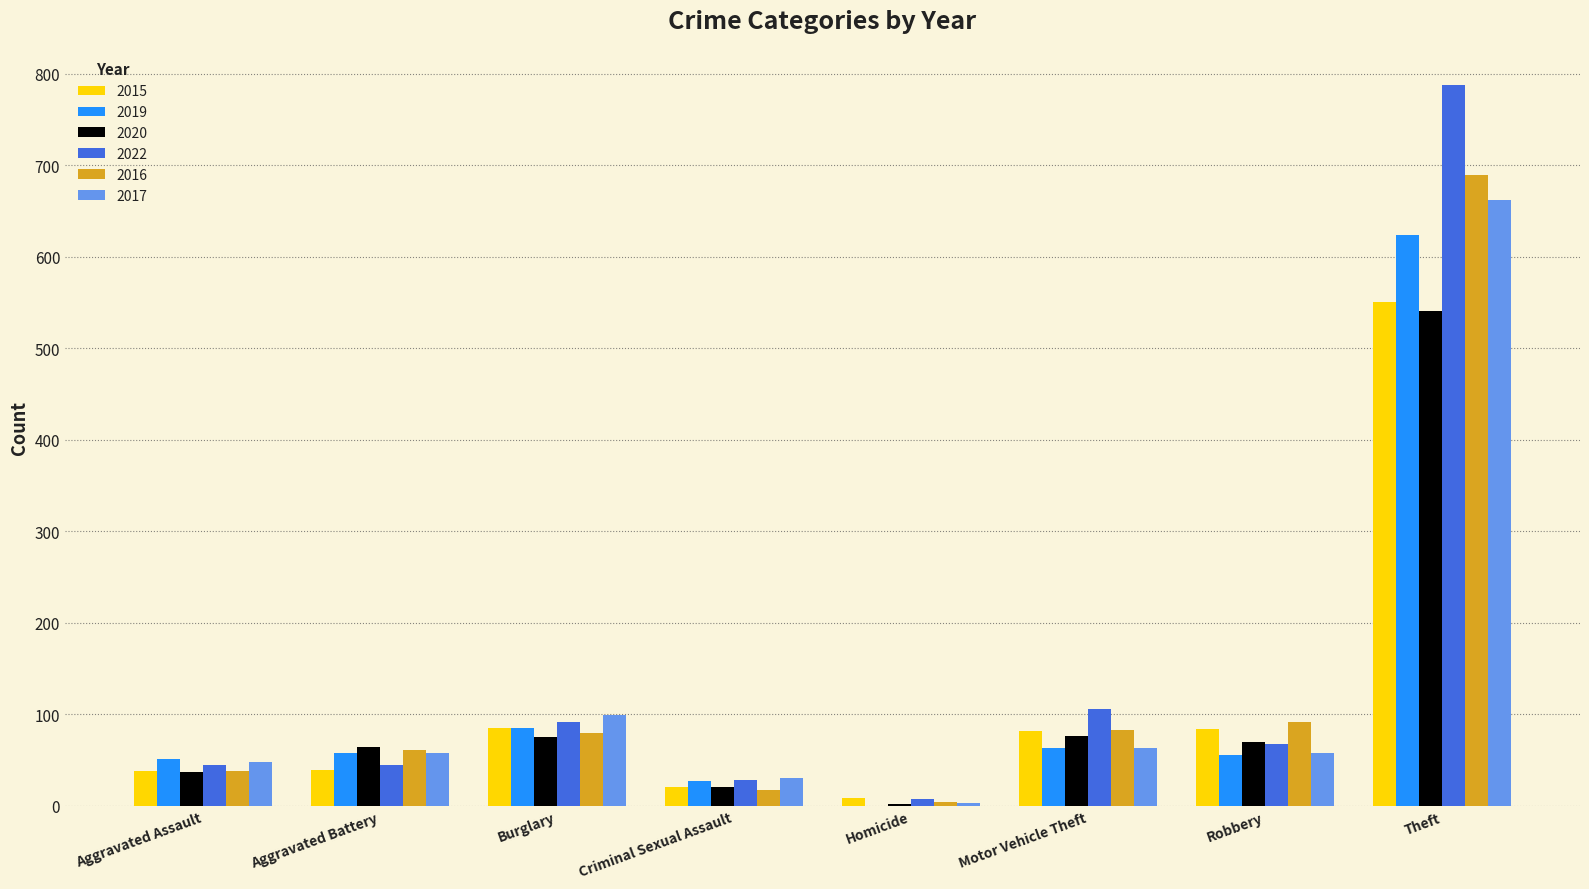

What is the maximum value shown in the chart?

788